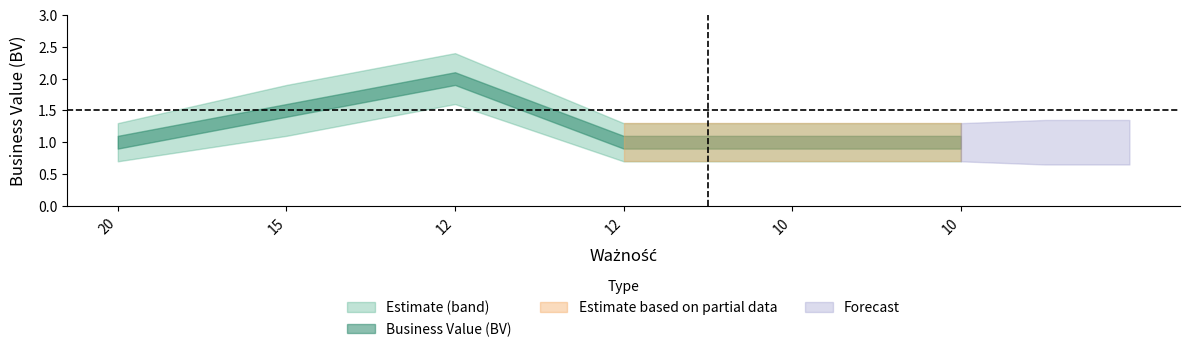

Which has a higher value, 12 or 15?

12